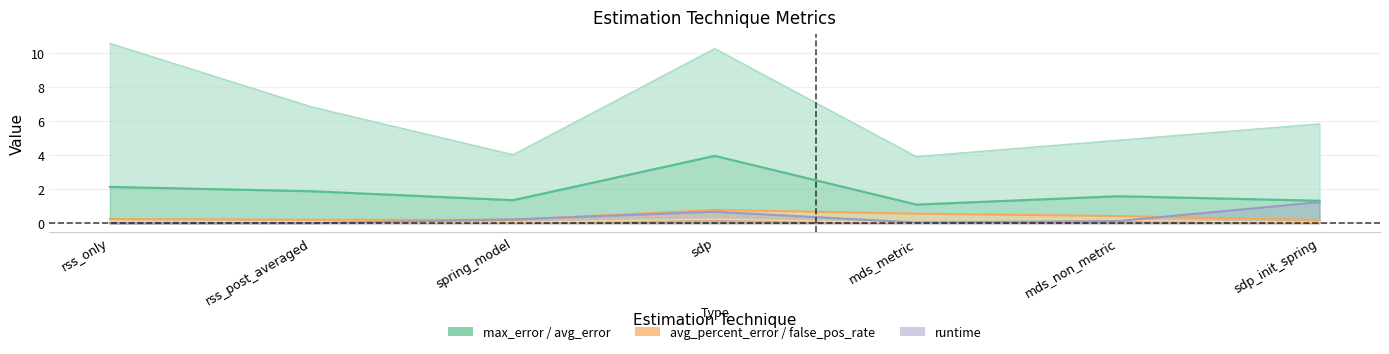

What is the sum of all max_error values?

46.3